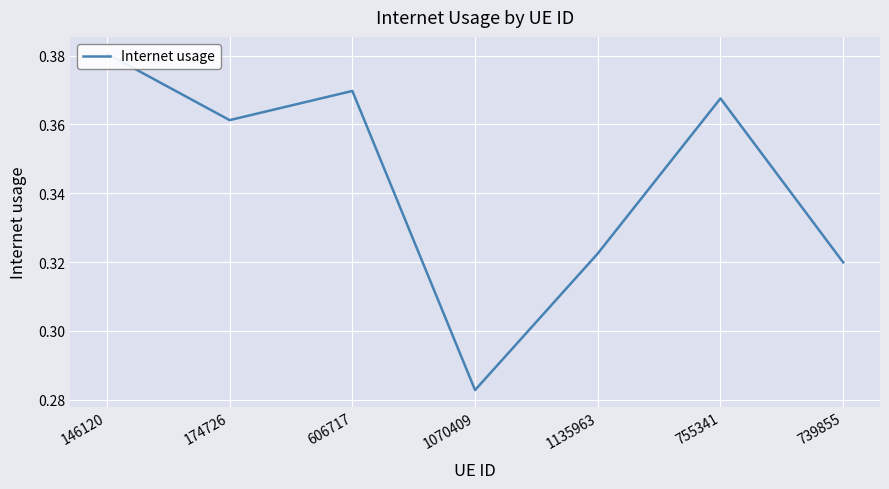

At which category does the chart reach its minimum across all series?

1070409